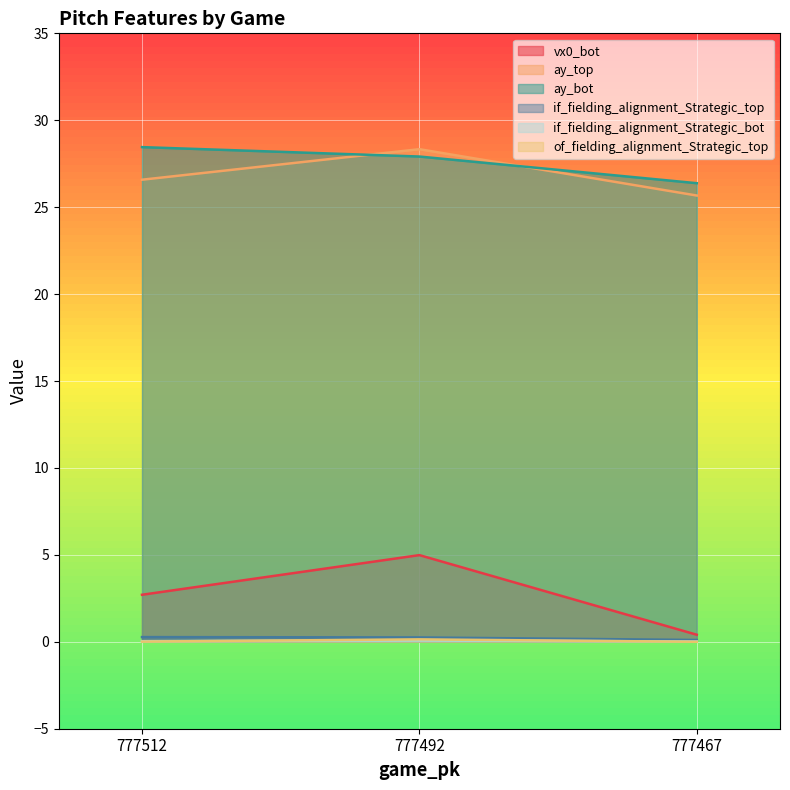

What is the approximate value of if_fielding_alignment_Strategic_top at 777512?

0.3